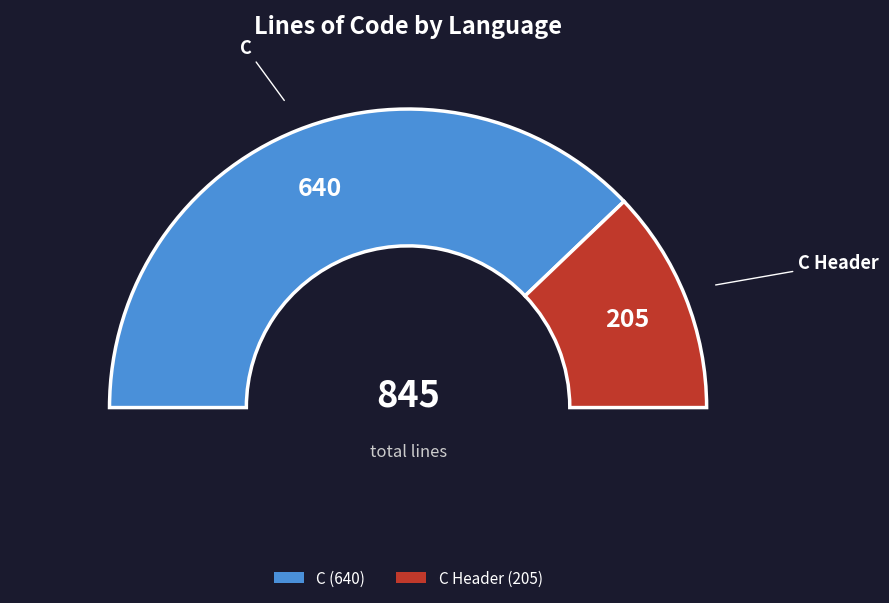

To the nearest percent, what is the difference between the C Header and C slice percentages?

51%